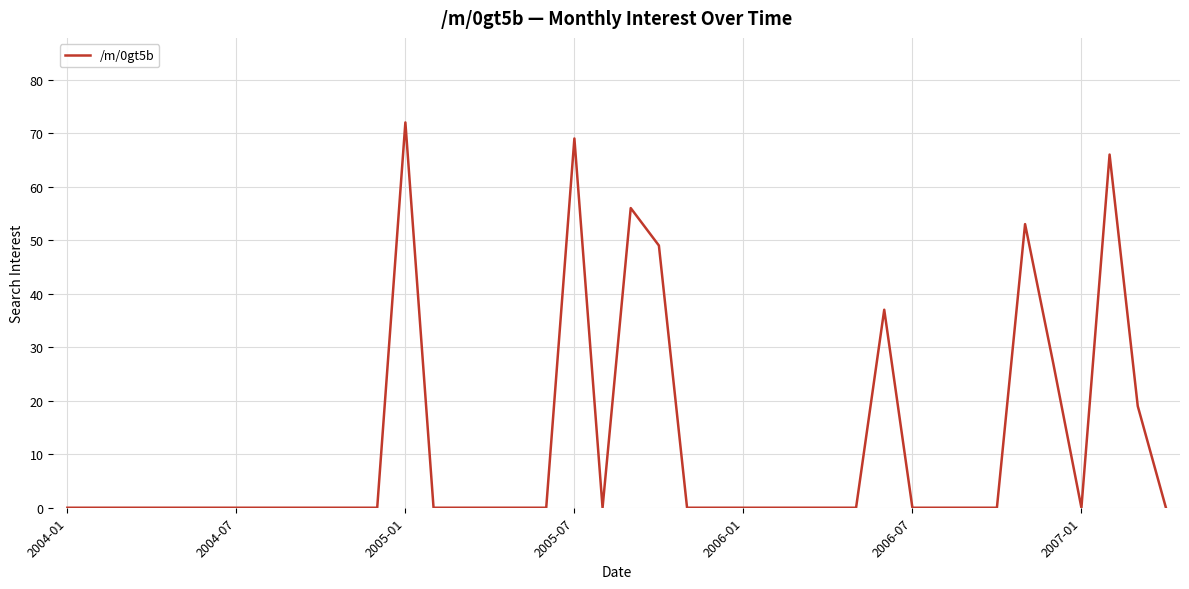

What is the greatest value displayed?

72